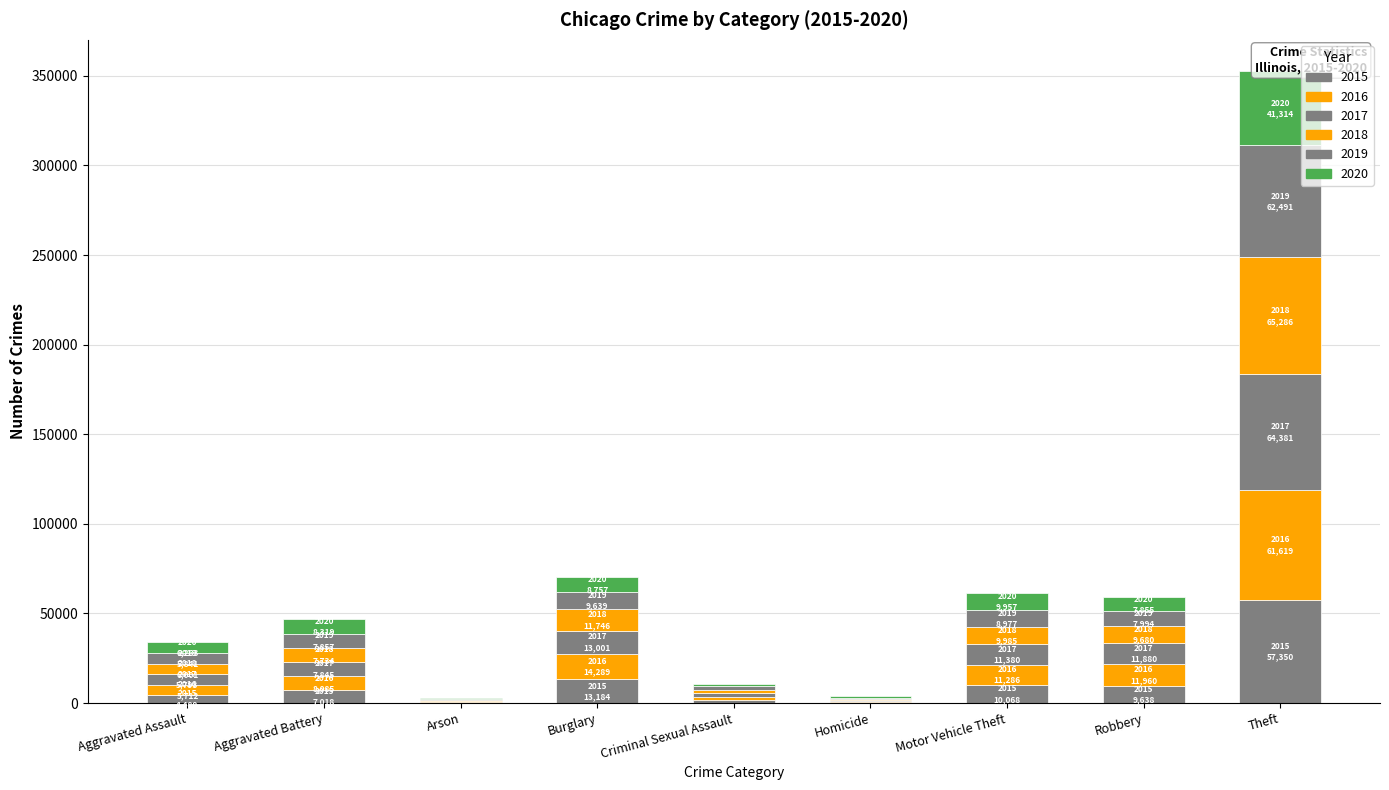

Is it true that 2017 equals 20327 at Motor Vehicle Theft?

False